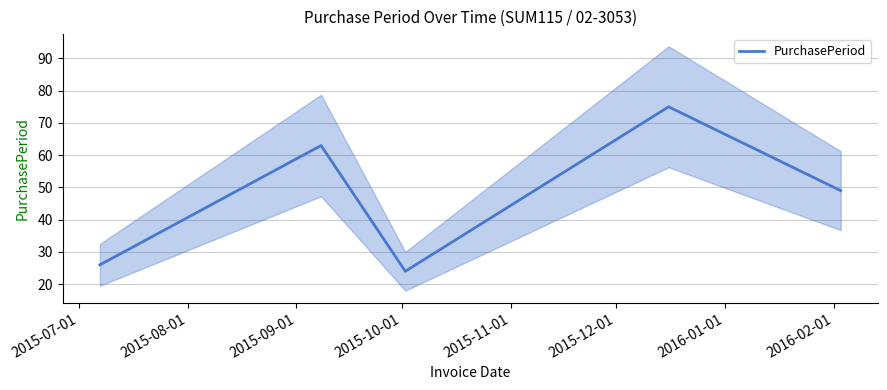

How many interior local valleys (lower than both neighbors) does the data have?

1